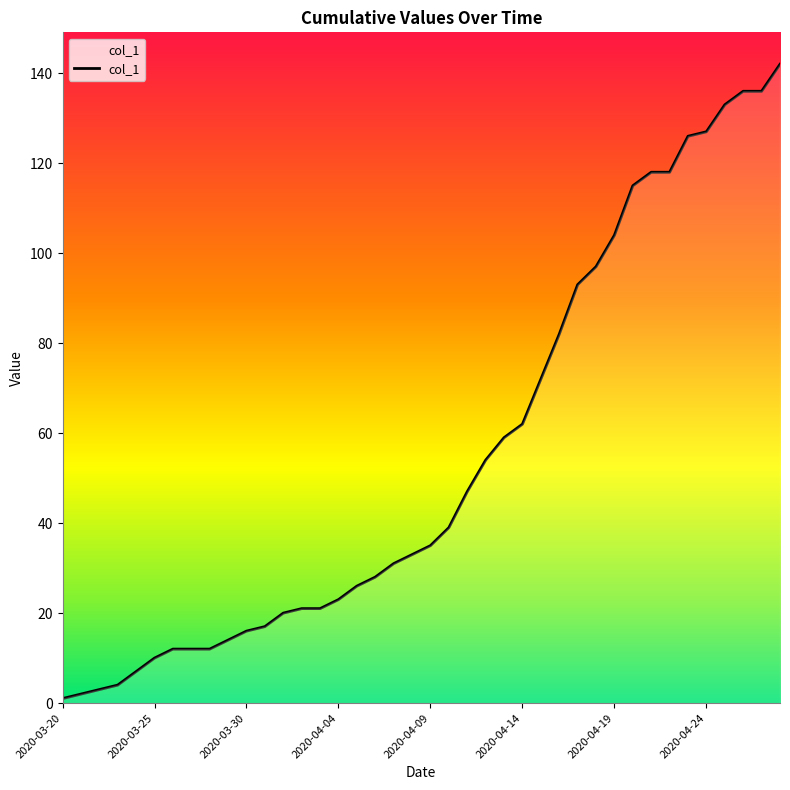

What is the difference between the maximum and minimum values?

141